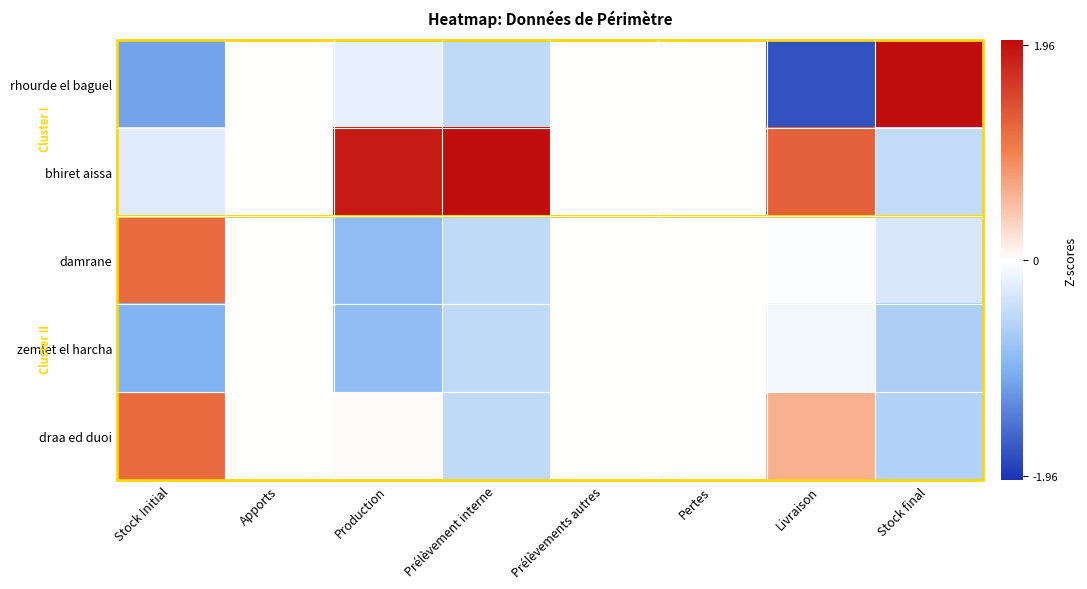

Reading left to right, transcribe all the data shown in this chart.

rhourde el baguel: Stock Initial=-1.1	Apports=0.0	Production=-0.2	Prélèvement interne=-0.5	Prélèvements autres=0.0	Pertes=0.0	Livraison=-1.7	Stock final=2.0
bhiret aissa: Stock Initial=-0.2	Apports=0.0	Production=1.9	Prélèvement interne=2.0	Prélèvements autres=0.0	Pertes=0.0	Livraison=1.3	Stock final=-0.5
damrane: Stock Initial=1.2	Apports=0.0	Production=-0.9	Prélèvement interne=-0.5	Prélèvements autres=0.0	Pertes=0.0	Livraison=-0.0	Stock final=-0.3
zemlet el harcha: Stock Initial=-1.0	Apports=0.0	Production=-0.9	Prélèvement interne=-0.5	Prélèvements autres=0.0	Pertes=0.0	Livraison=-0.1	Stock final=-0.6
draa ed duoi: Stock Initial=1.2	Apports=0.0	Production=0.0	Prélèvement interne=-0.5	Prélèvements autres=0.0	Pertes=0.0	Livraison=0.6	Stock final=-0.6